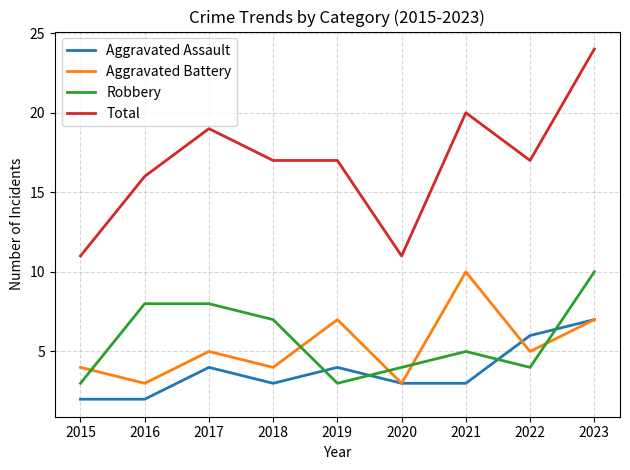

How many distinct data groups are displayed?

4